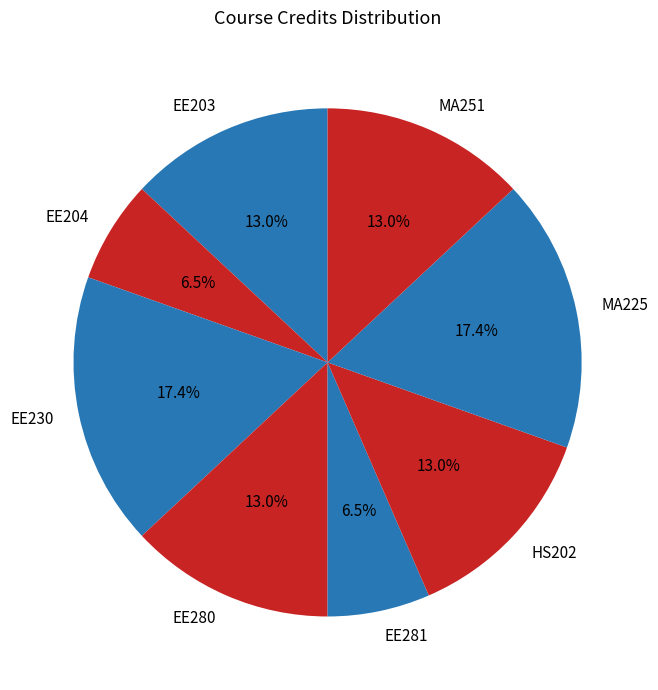

Which has a higher value, EE203 or EE204?

EE203